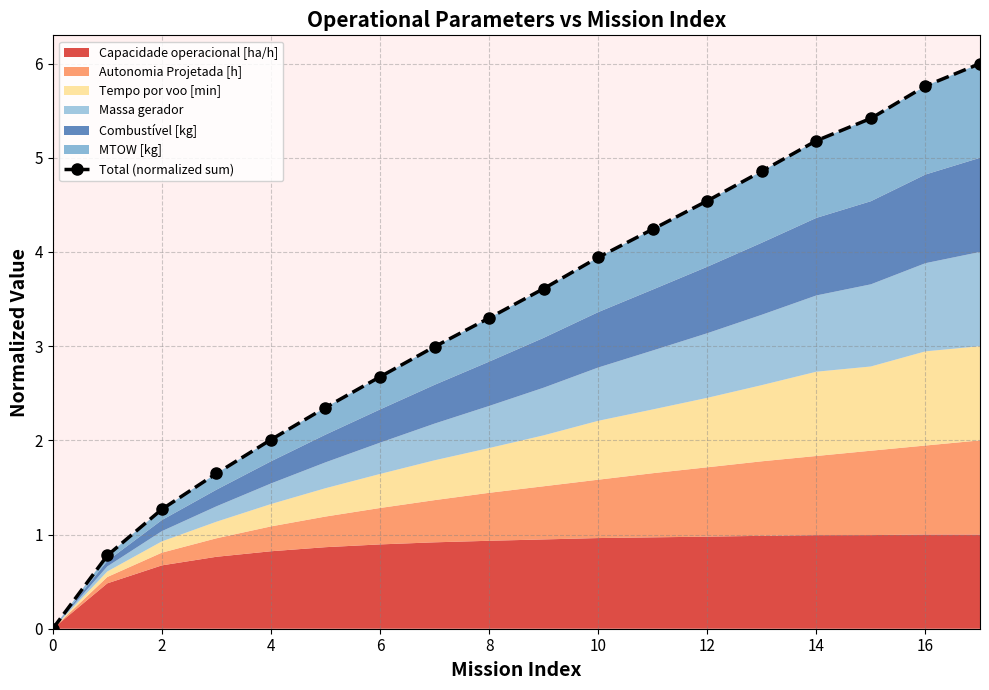

What is the approximate value at 13?

4.9